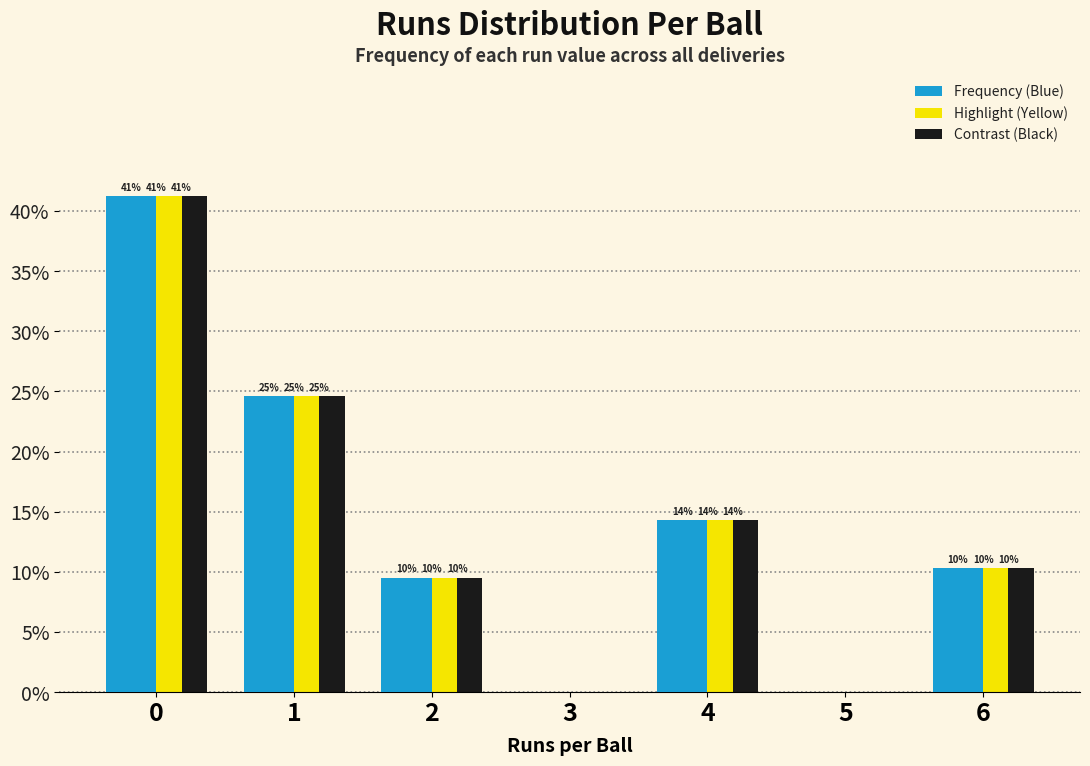

List the series in order of their peak value, lowest first.

Frequency (Blue), Highlight (Yellow), Contrast (Black)